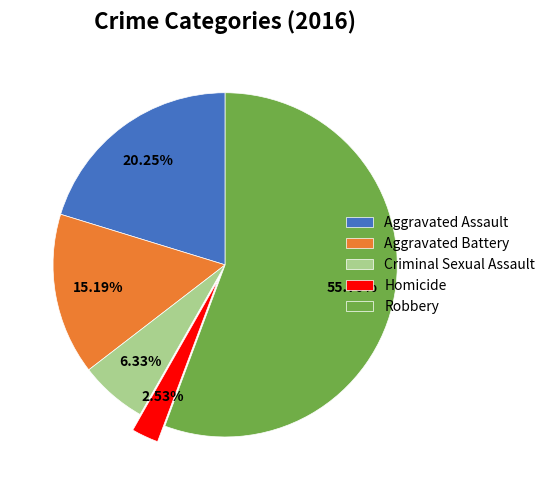

To the nearest percent, what portion does Aggravated Assault represent?

20%